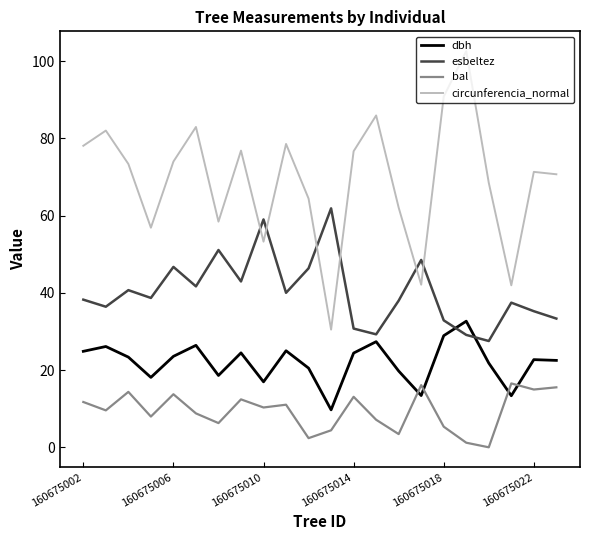

What is the average value of the circunferencia_normal series?

69.2